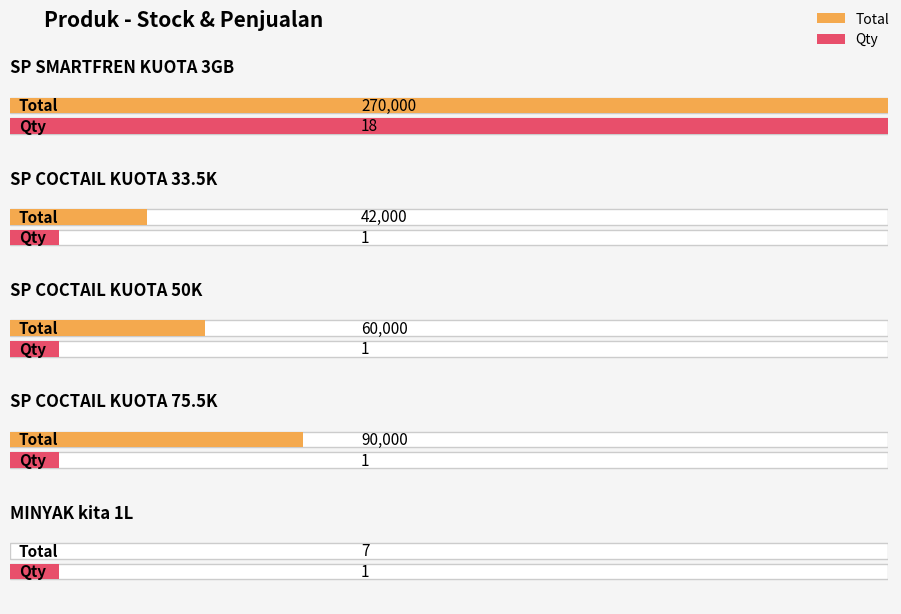

True or false: Total has a value of 2 at MINYAK kita 1L.

False